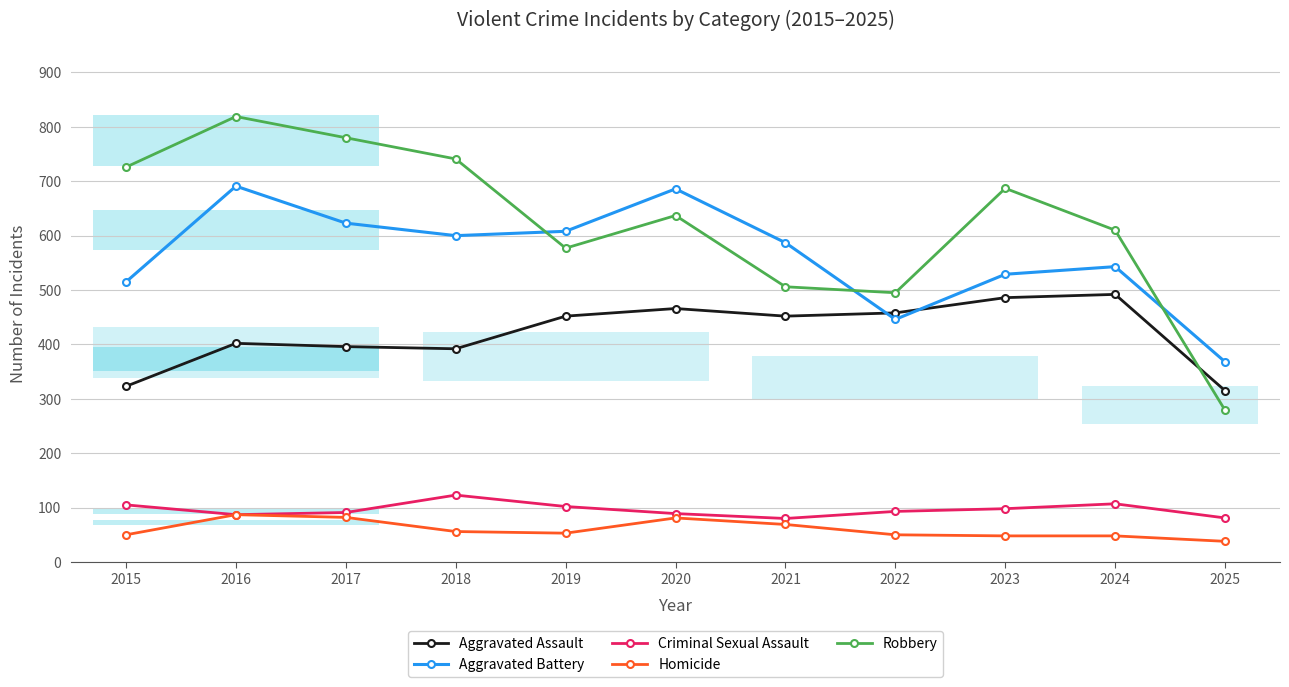

What is the highest value of the Aggravated Assault series?

492